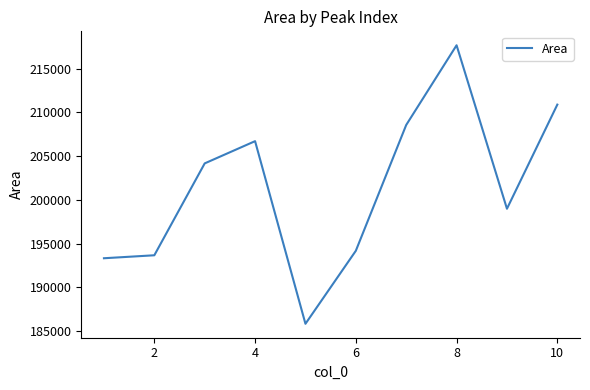

What is the smallest value displayed?

185846.2